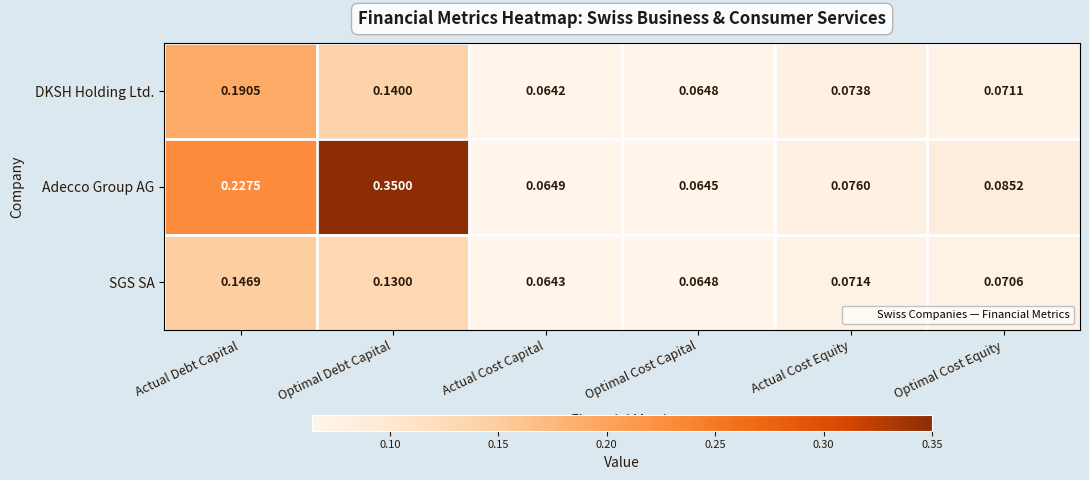

At which label is SGS SA closest to 0?

Actual Cost Capital